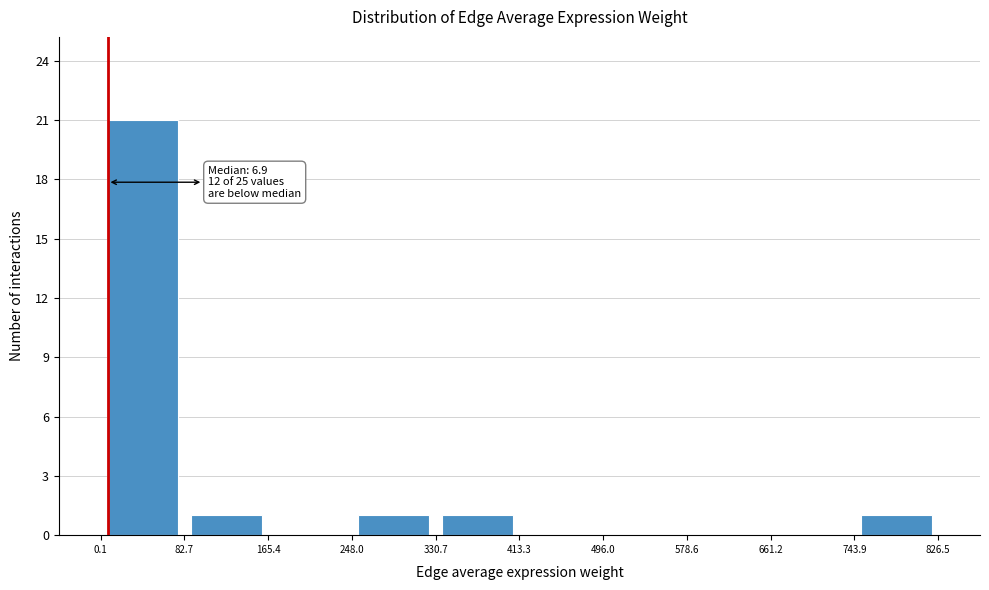

Over which range of the x-axis is the bar tallest?

0.1 to 82.7